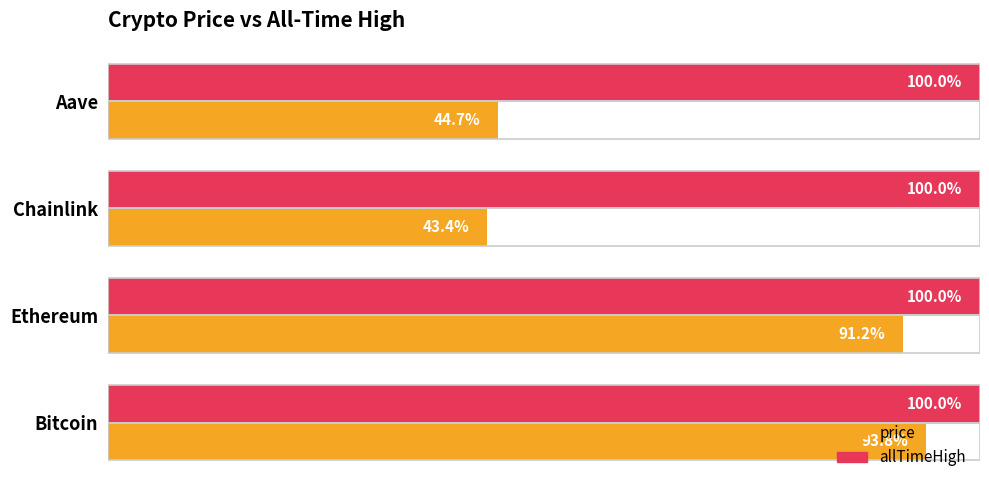

How many bars are there in total?

8